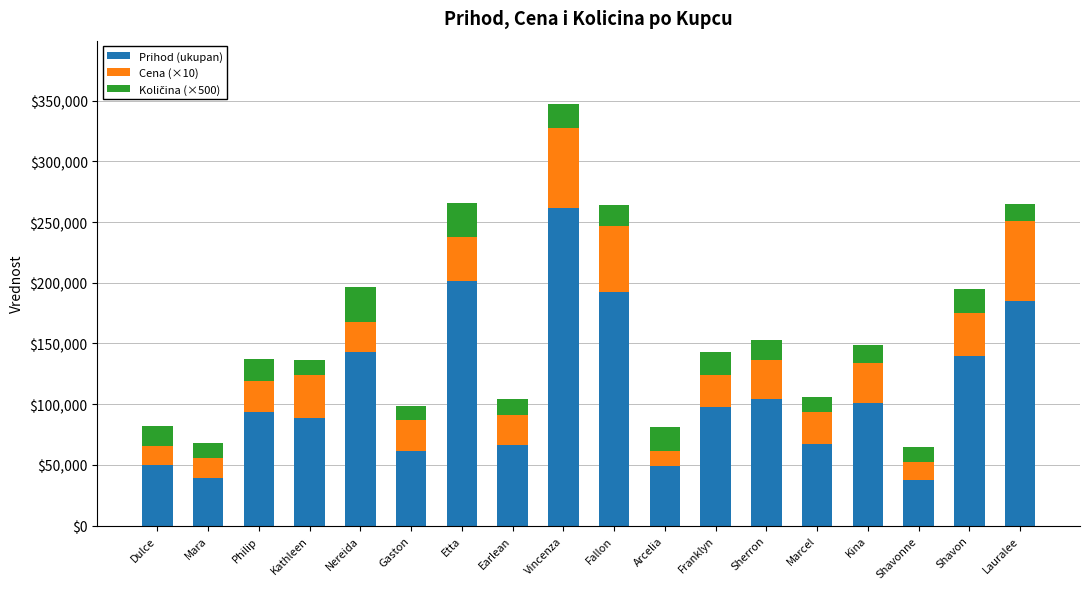

At which label does Prihod (ukupan) reach its peak?

Vincenza